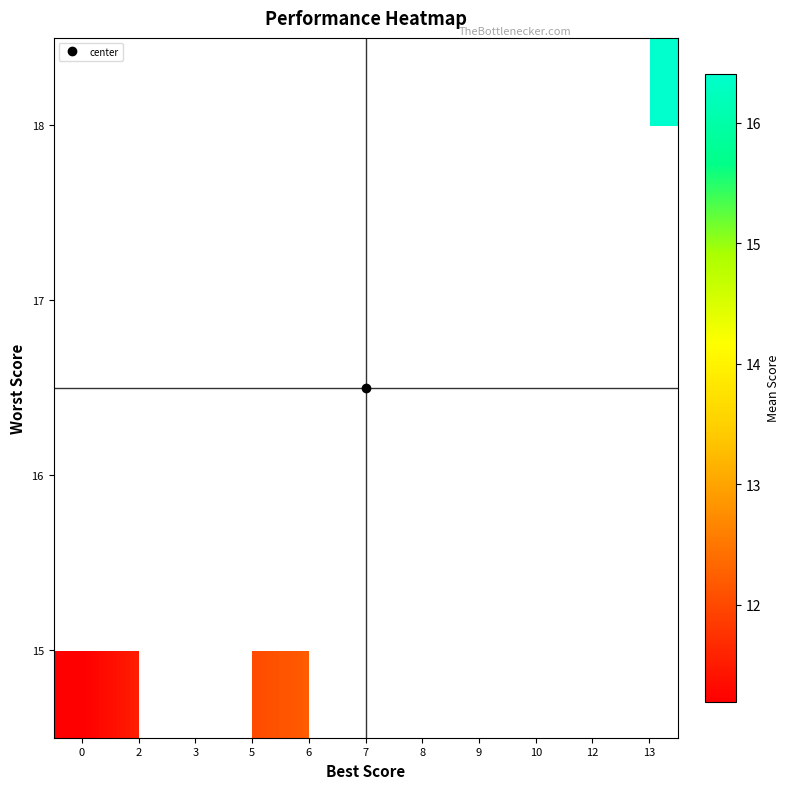

How many distinct data groups are displayed?

4